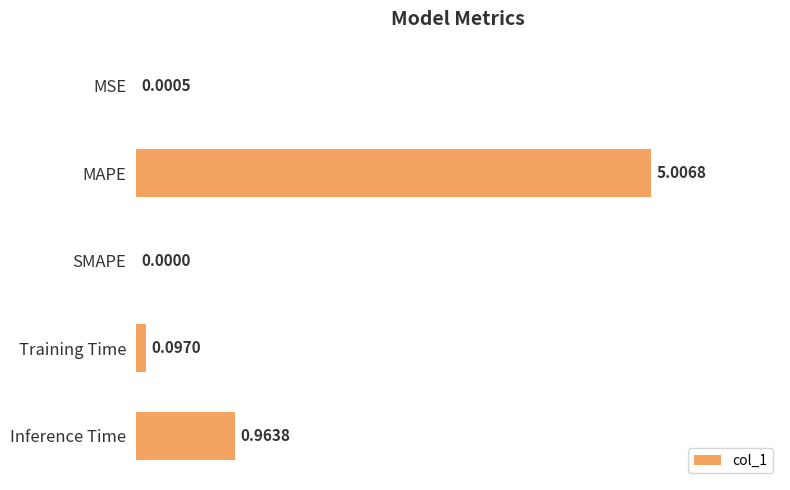

What is the sum of the values at MAPE and Inference Time?

6.0